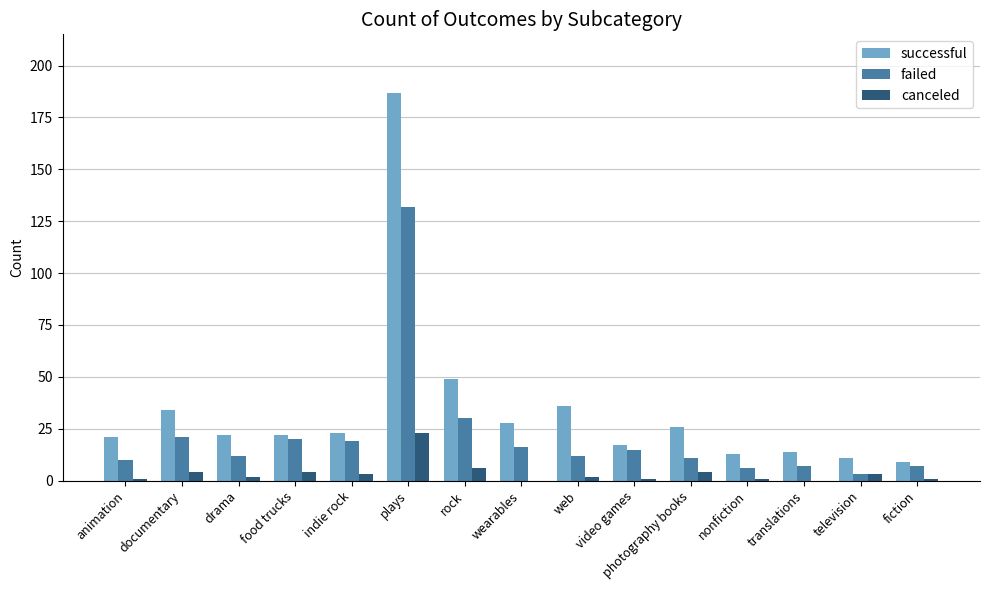

Reading right to left, what are all the values shown in this chart?

successful: fiction=9	television=11	translations=14	nonfiction=13	photography books=26	video games=17	web=36	wearables=28	rock=49	plays=187	indie rock=23	food trucks=22	drama=22	documentary=34	animation=21
failed: fiction=7	television=3	translations=7	nonfiction=6	photography books=11	video games=15	web=12	wearables=16	rock=30	plays=132	indie rock=19	food trucks=20	drama=12	documentary=21	animation=10
canceled: fiction=1	television=3	translations=0	nonfiction=1	photography books=4	video games=1	web=2	wearables=0	rock=6	plays=23	indie rock=3	food trucks=4	drama=2	documentary=4	animation=1